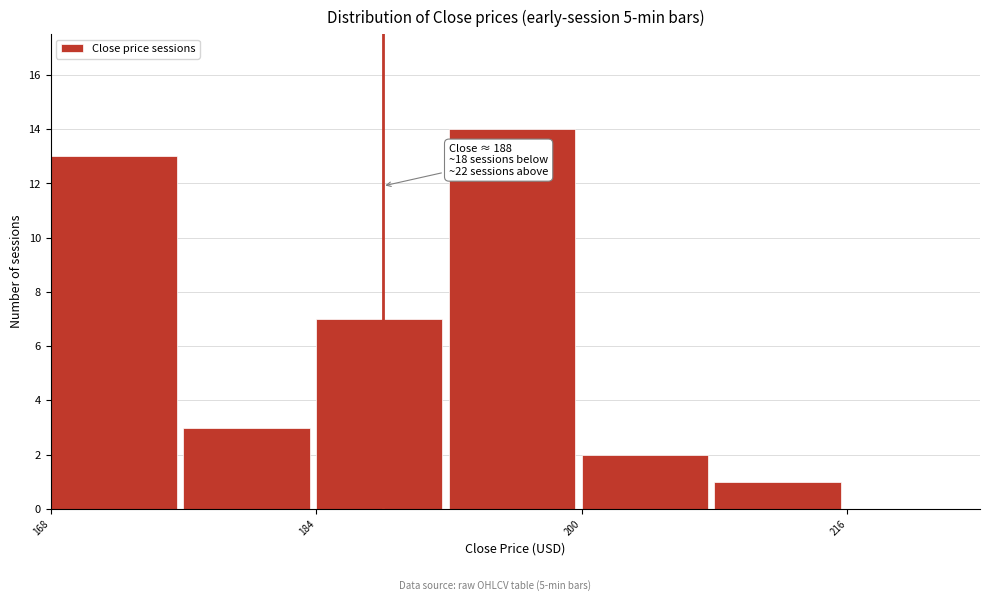

Over which range of the x-axis is the bar tallest?

192 to 200